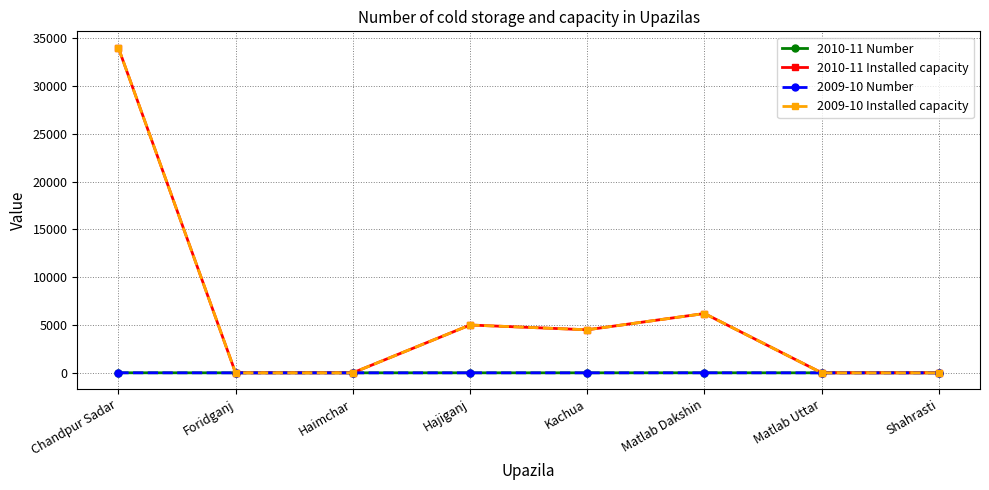

Which series has the widest spread of values?

2010-11 Installed capacity